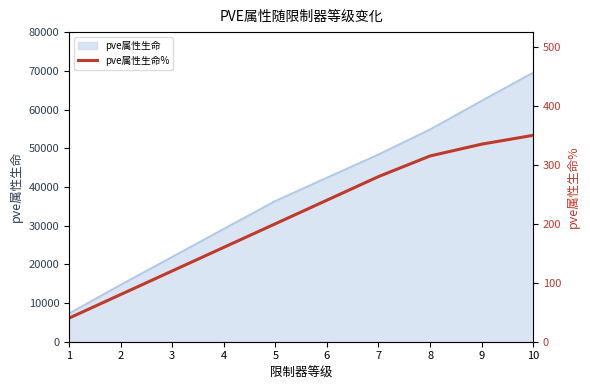

The value at 10 is 496. True or false?

False